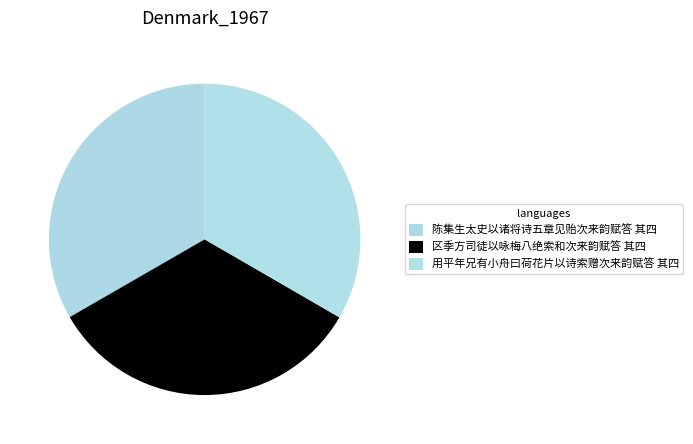

What percentage is NOT represented by 区季方司徒以咏梅八绝索和次来韵赋答 其四?

66.7%